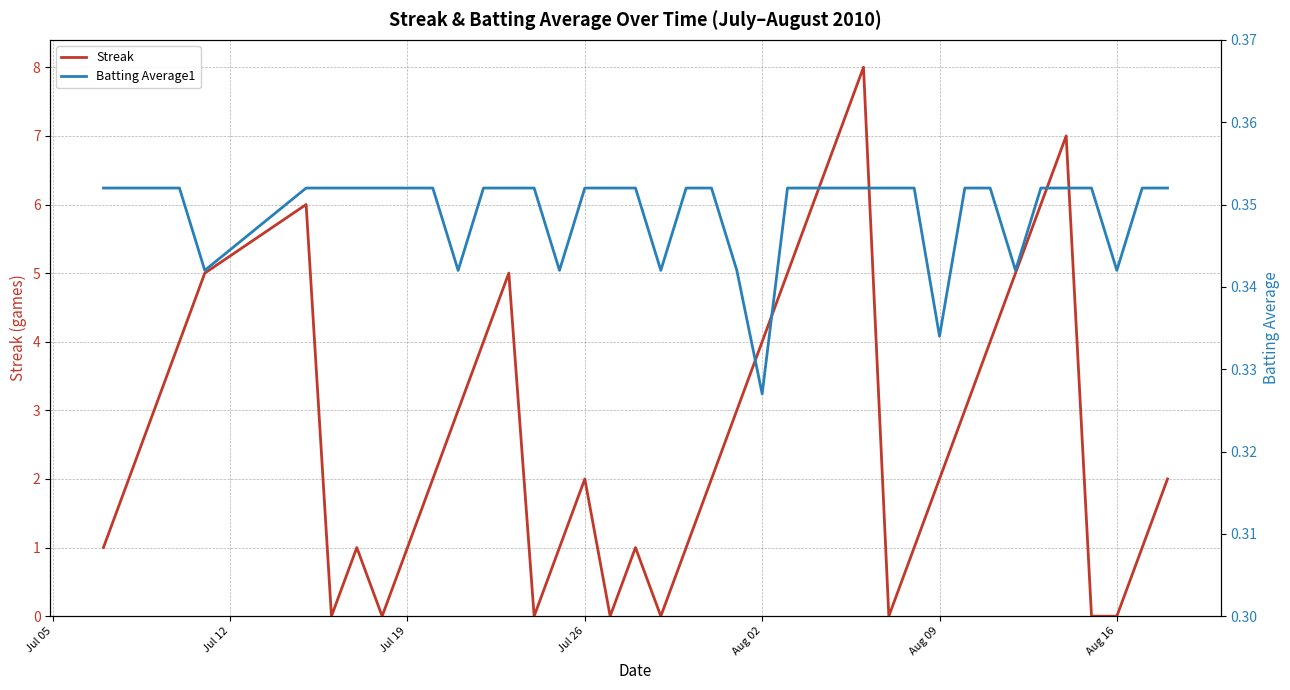

What is the average value of the Streak series?

2.7